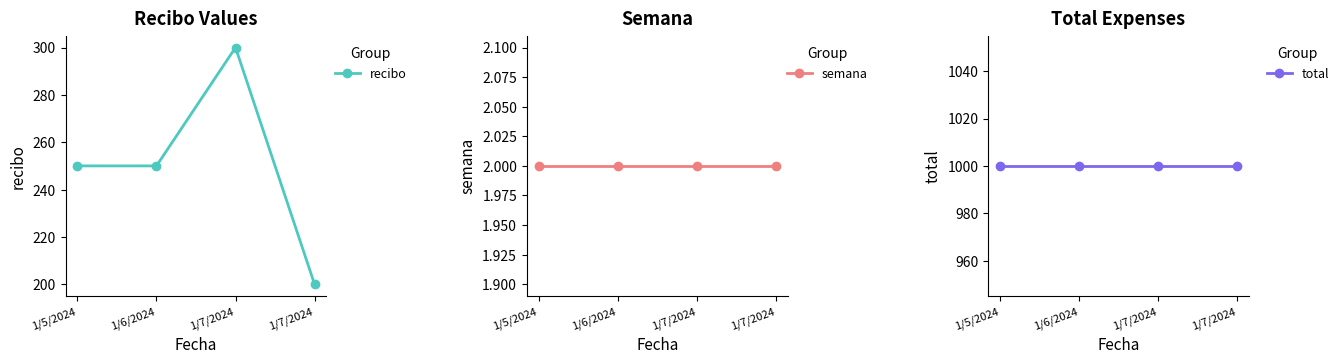

Rank the categories by recibo value from lowest to highest.

1/7/2024, 1/5/2024, 1/6/2024, 1/7/2024